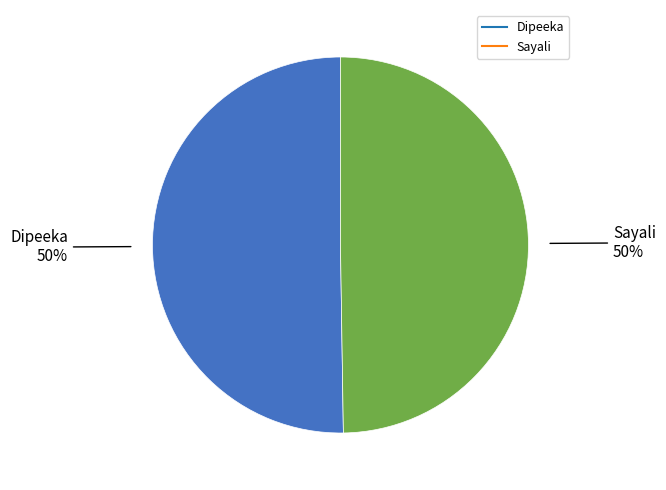

Is it true that Sayali is 44% of the pie?

False